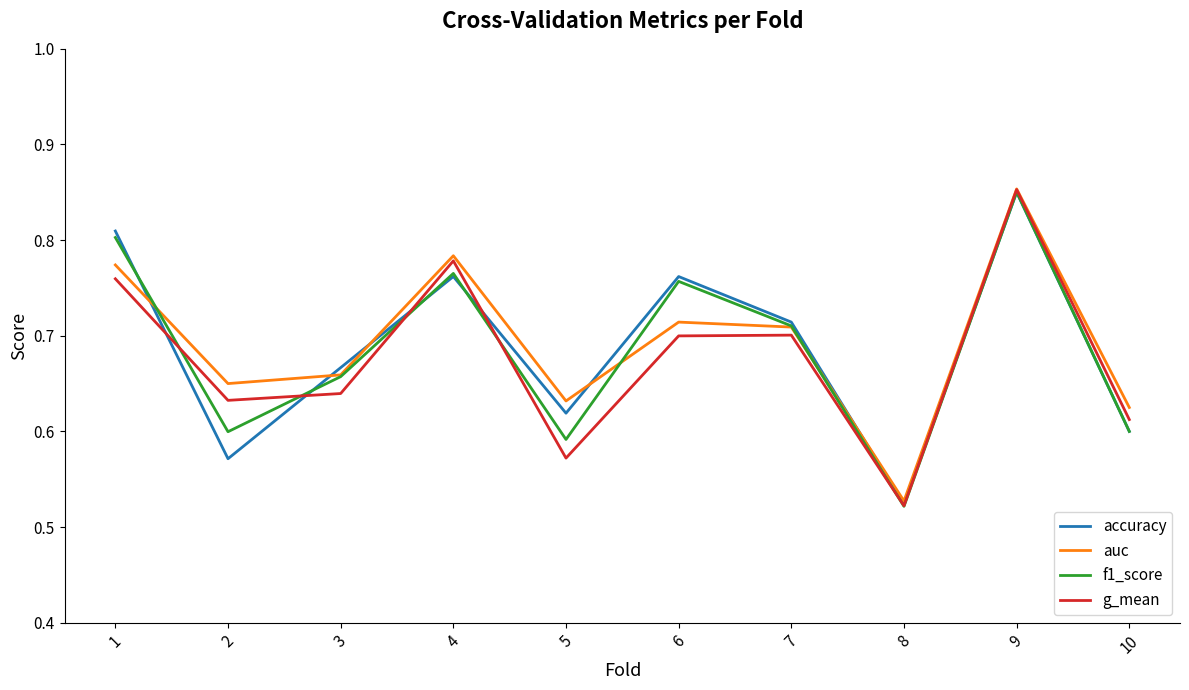

The f1_score series shows 0.6 at 5. True or false?

True